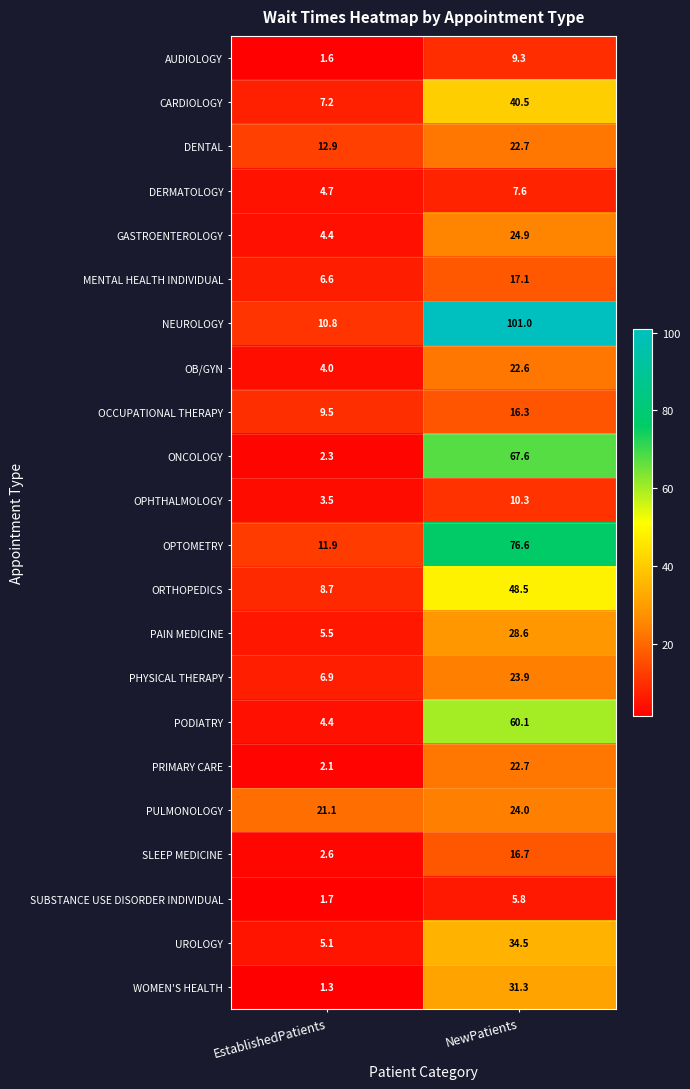

True or false: NEUROLOGY has a value of 18.9 at EstablishedPatients.

False